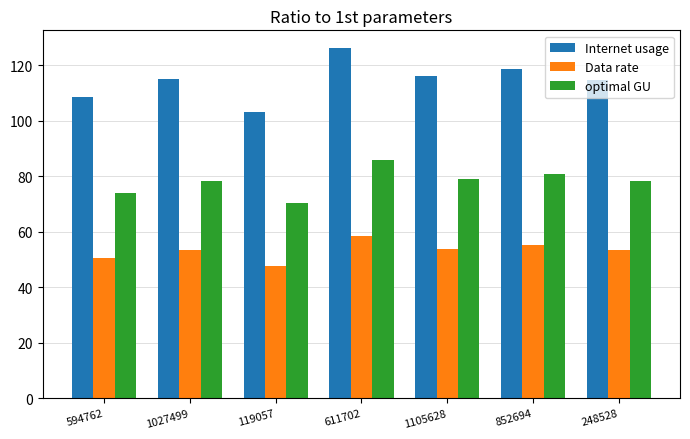

Which series has the largest total across all categories?

Internet usage